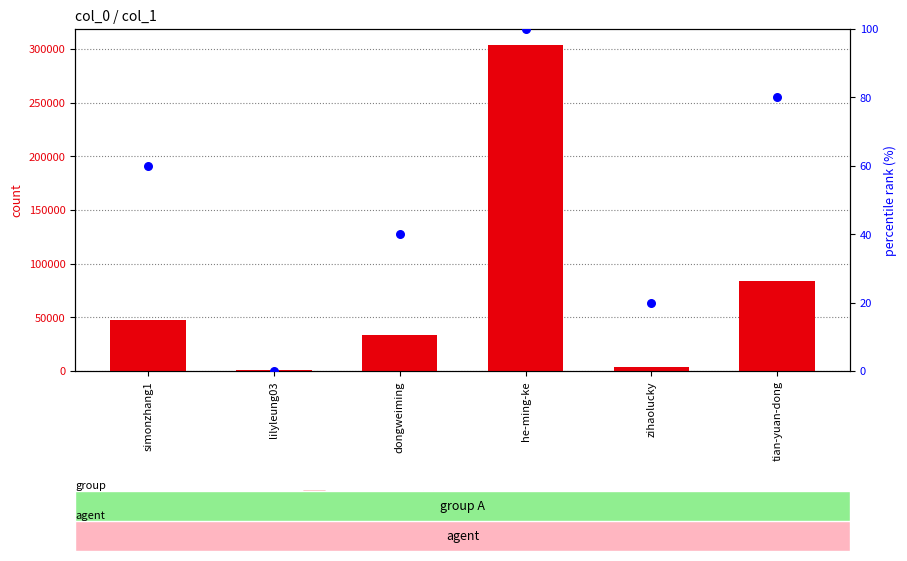

Which series contains the lowest Y value?

percentile rank within the sample